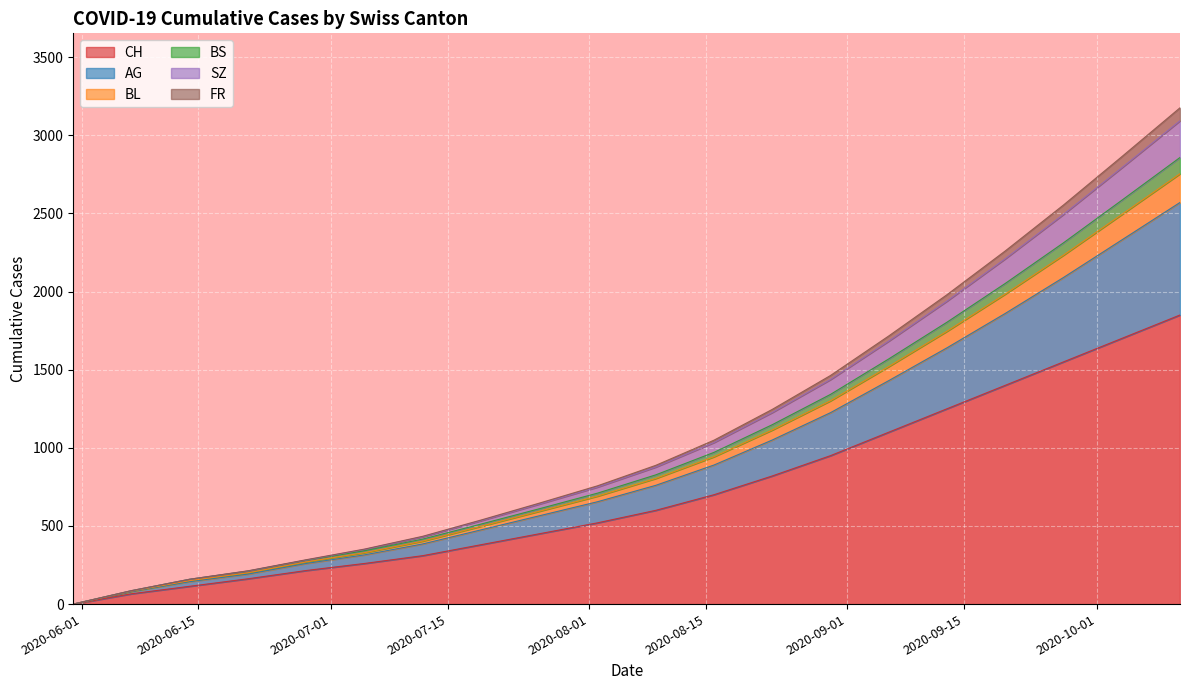

What is the average value of the BL series?

1111